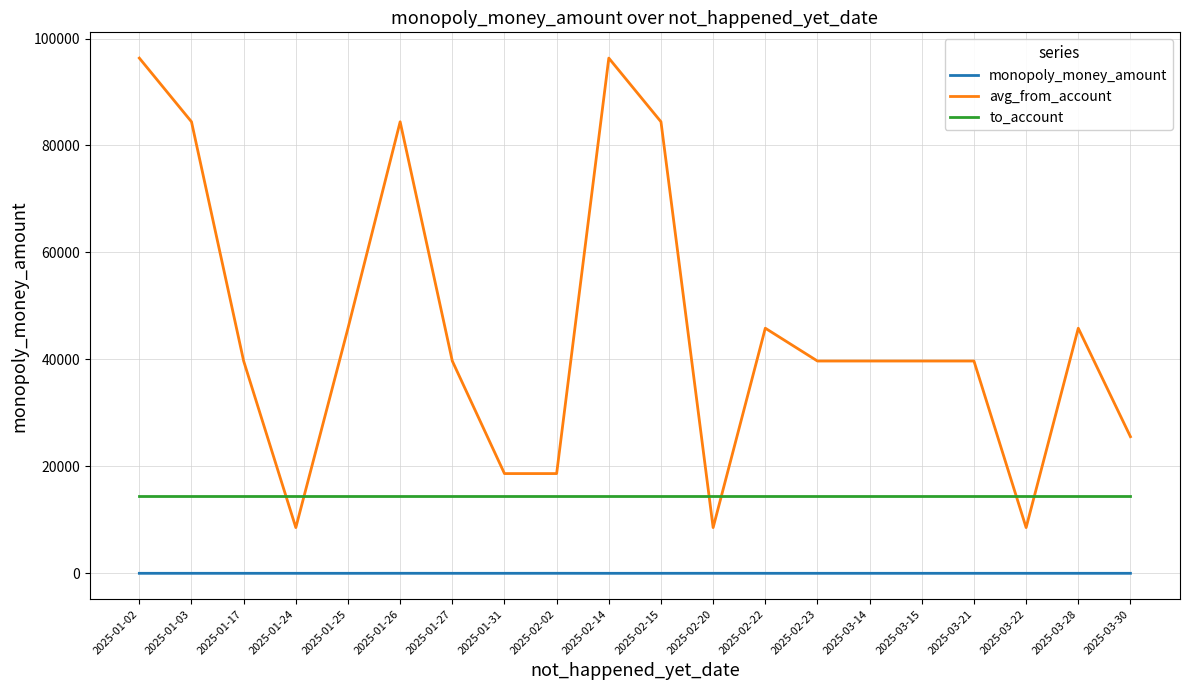

What is the spread (max minus min) of values at 2025-01-02?

96334.5